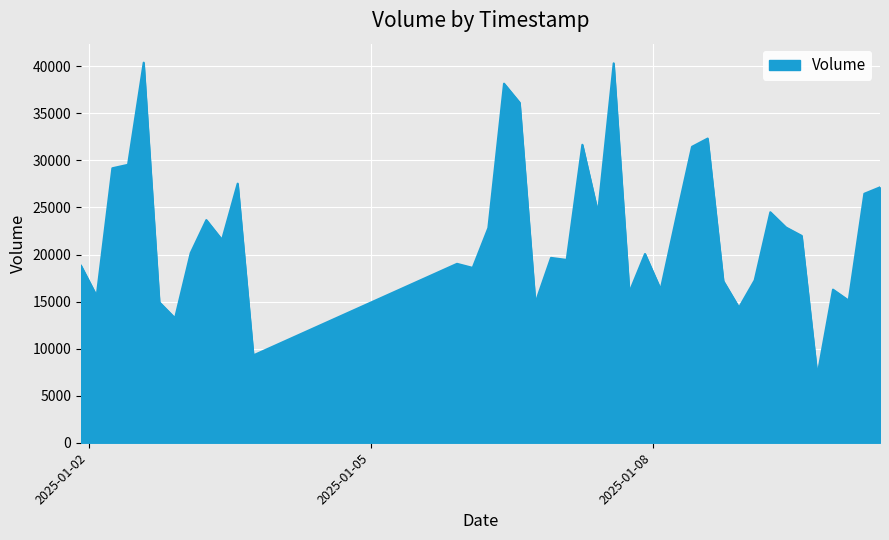

What is the minimum value shown in the chart?

7106